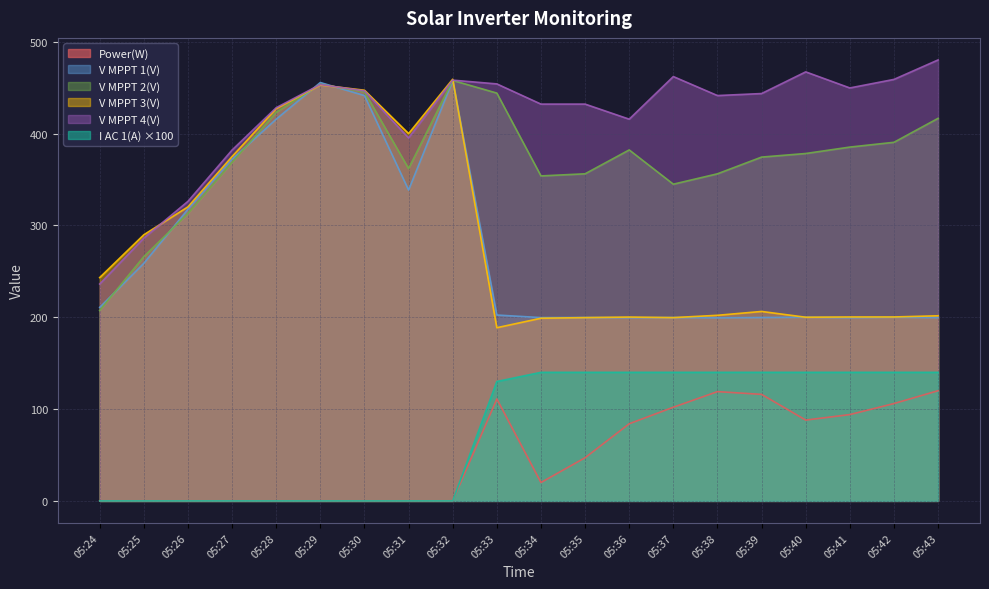

Where does the Power(W) series first go above 47?

05:33